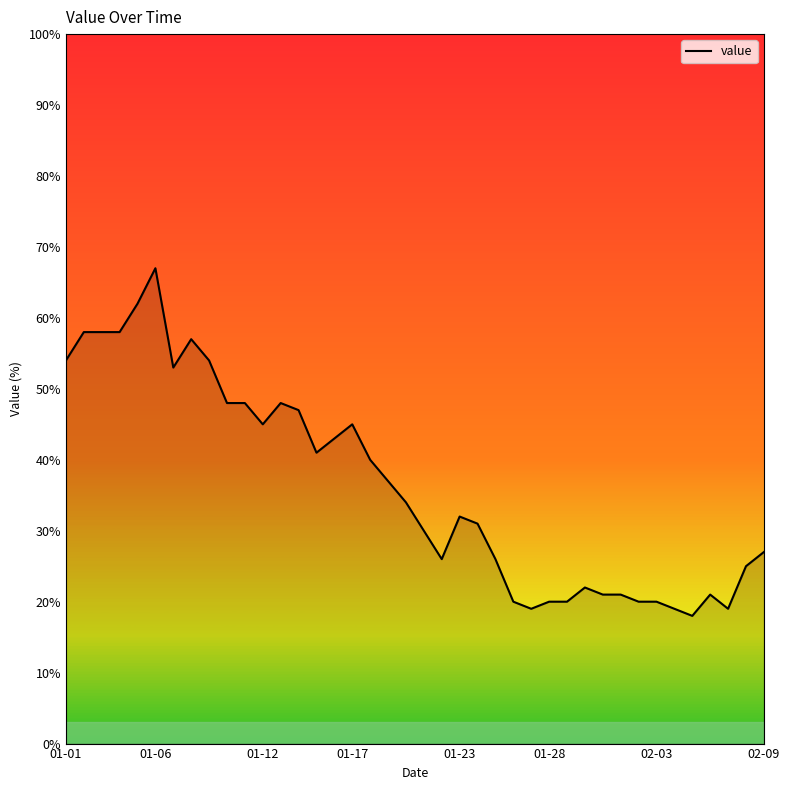

What is the minimum value shown in the chart?

18